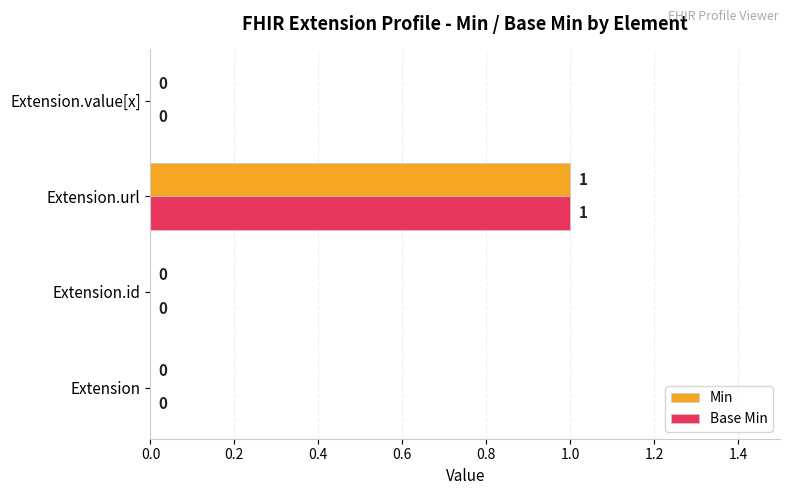

Which category has the highest value in the Base Min series?

Extension.url